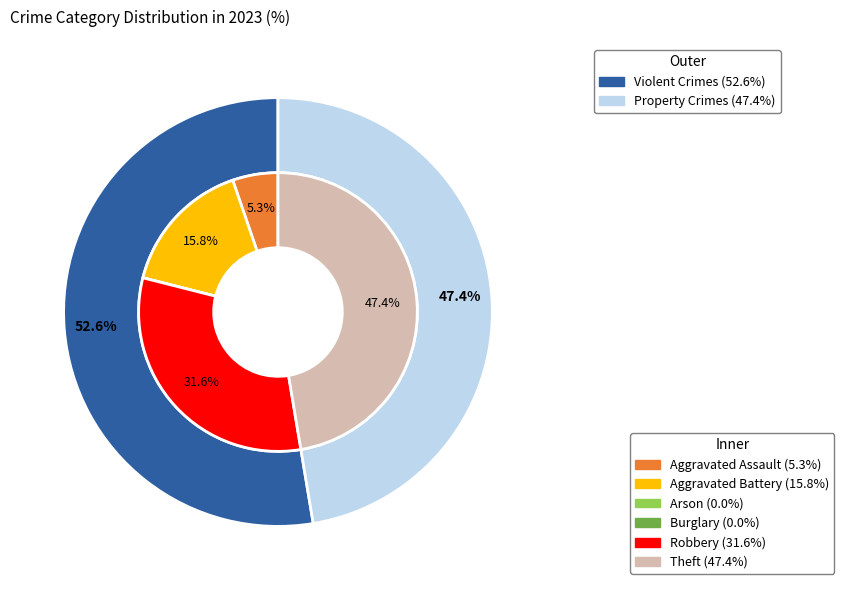

Is there any slice that represents more than half of the pie?

No